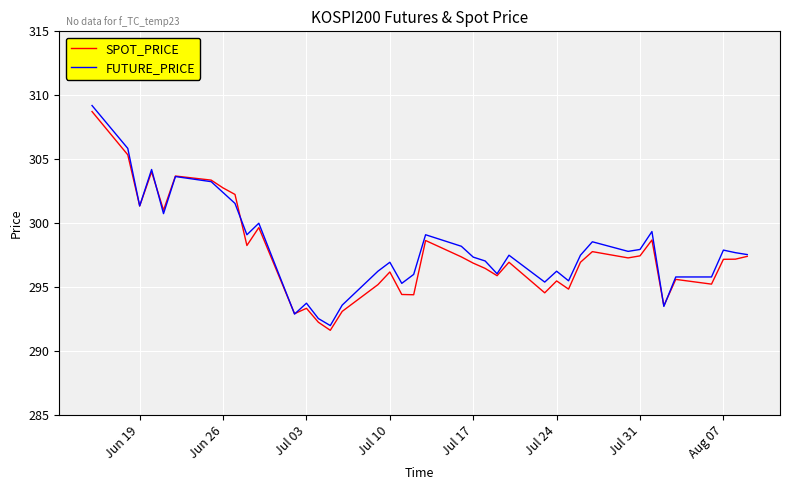

True or false: SPOT_PRICE and FUTURE_PRICE intersect in this chart.

True